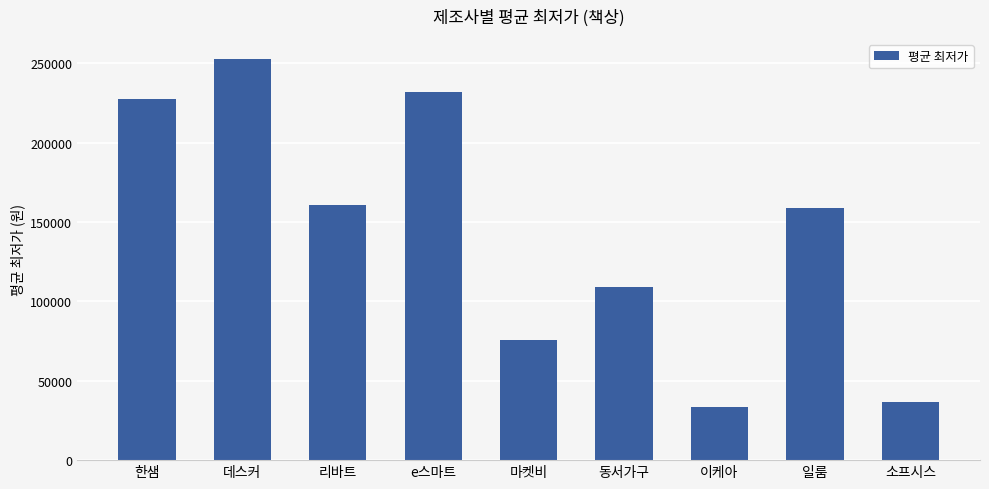

True or false: the data shows 75500 at 마켓비.

True